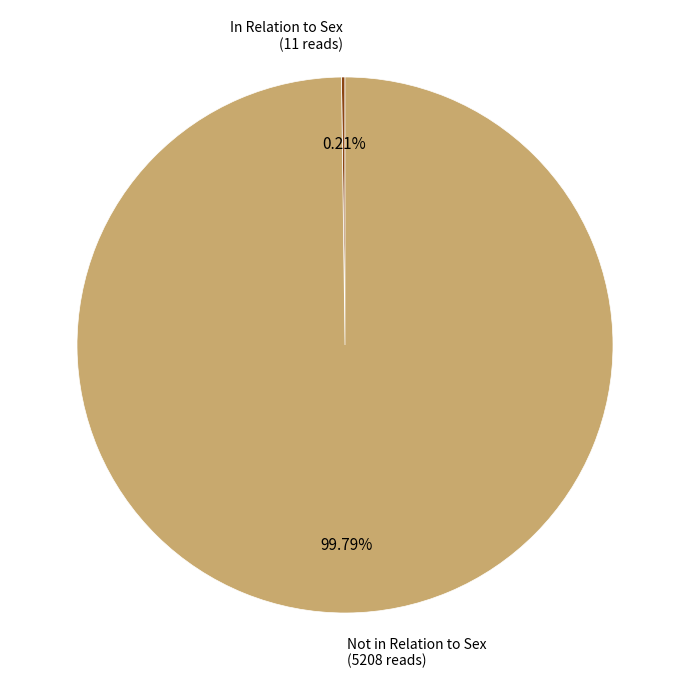

What is the largest slice in the pie chart?

Not in Relation to Sex